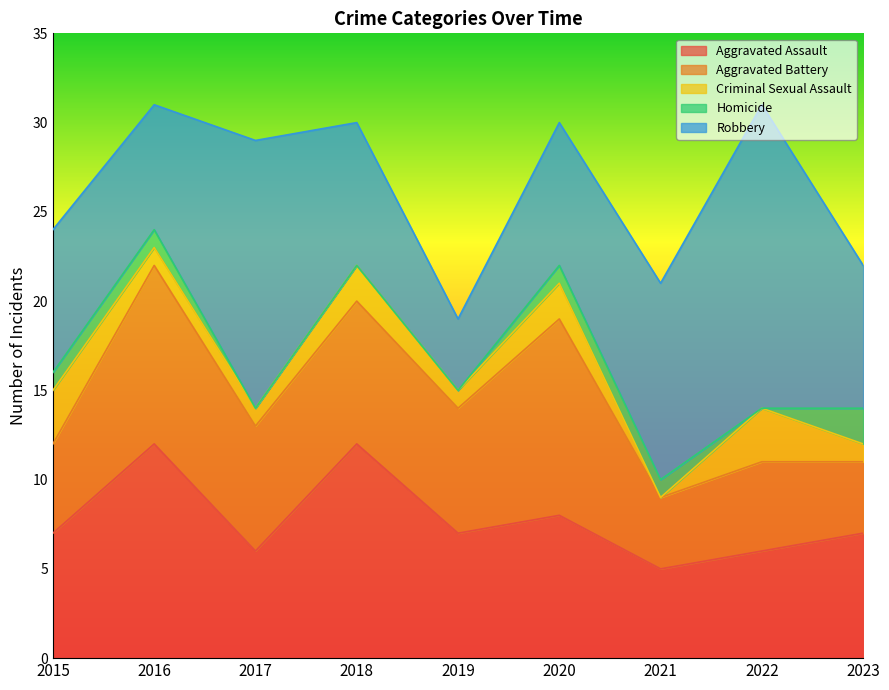

At 2016, list the series in order from smallest to largest.

Criminal Sexual Assault, Homicide, Robbery, Aggravated Battery, Aggravated Assault